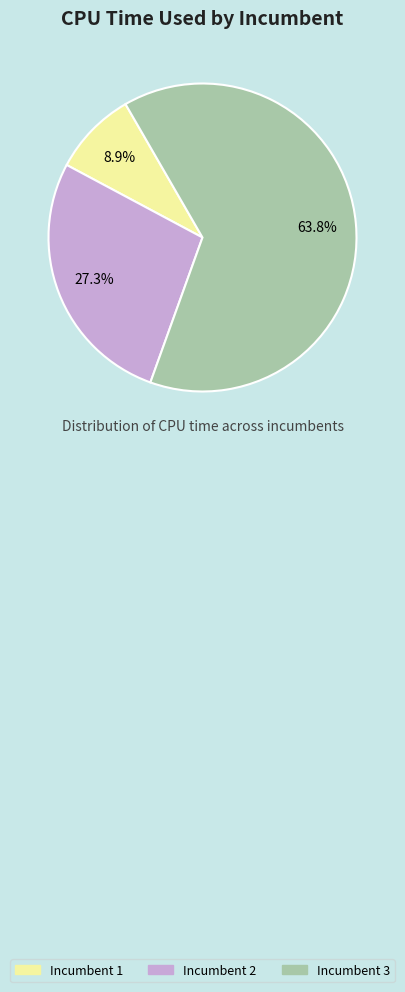

Is there a majority slice in this chart?

Yes